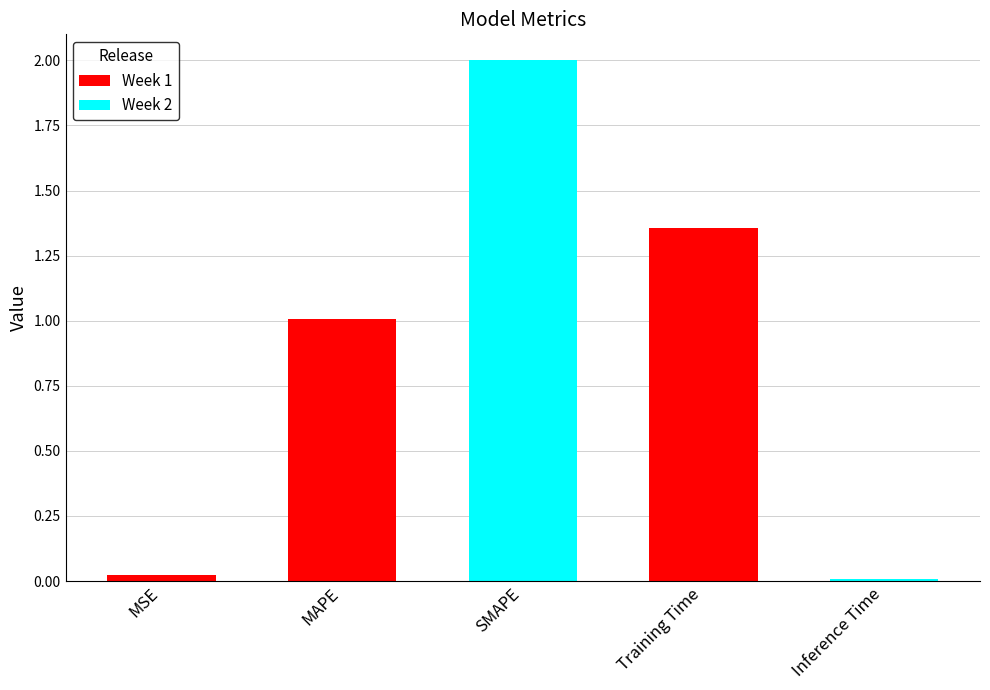

What position from the left is Inference Time?

5